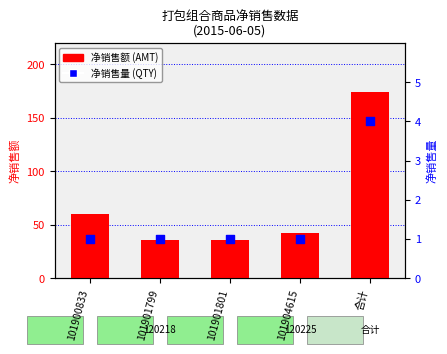

Which series has the largest total across all categories?

净销售额(AMT)